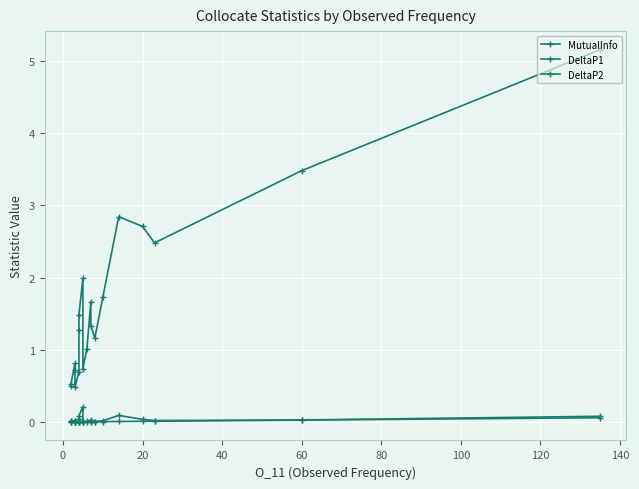

True or false: MutualInfo and DeltaP2 intersect in this chart.

False